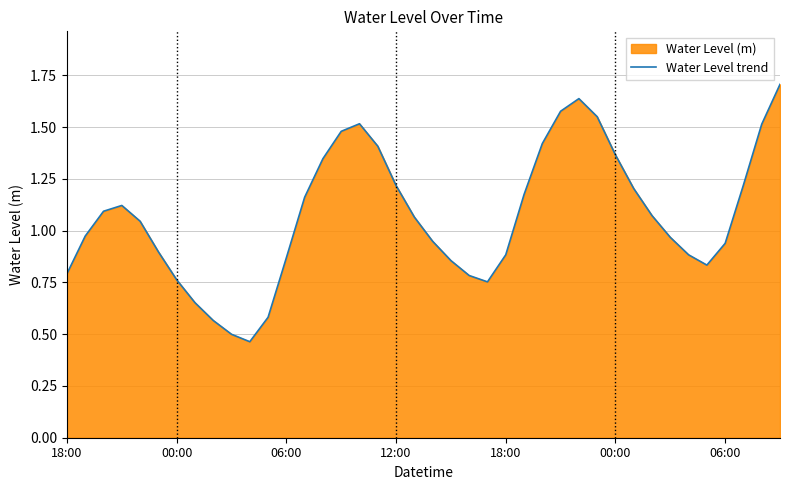

How many data points are less than 1?

19